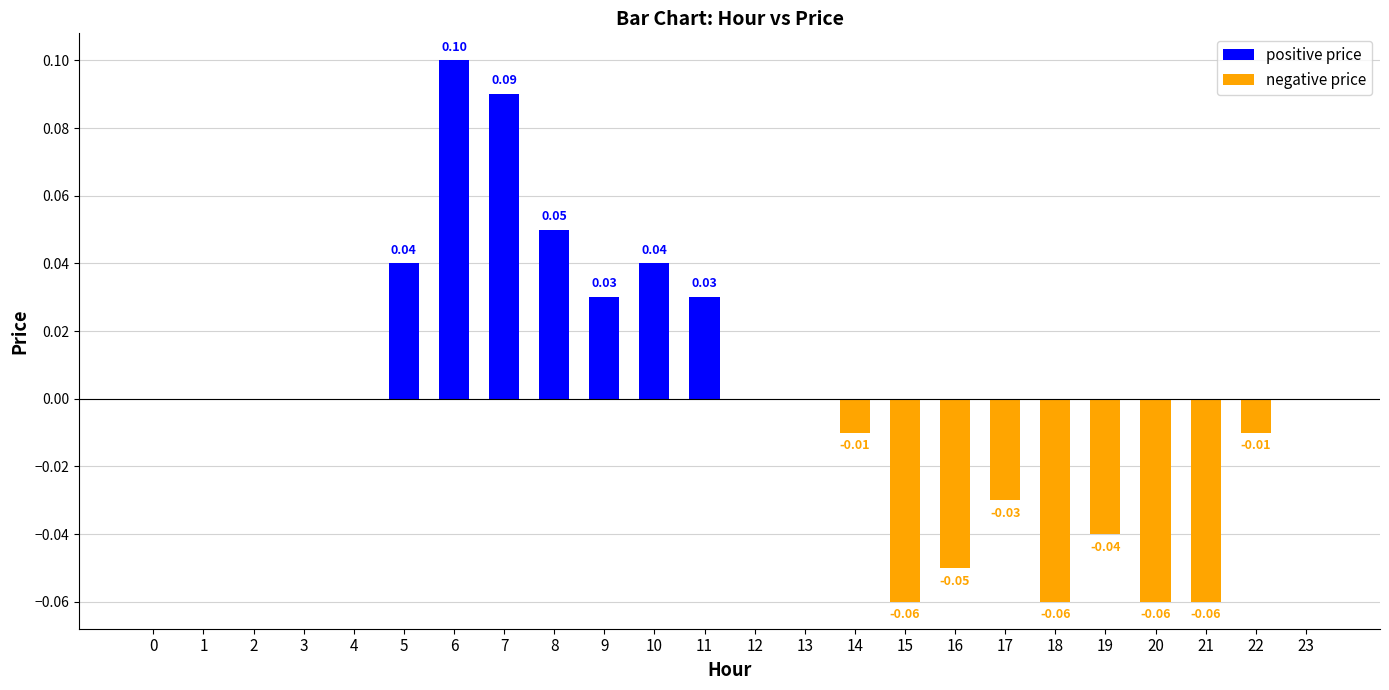

Which has a higher value, 18 or 23?

23